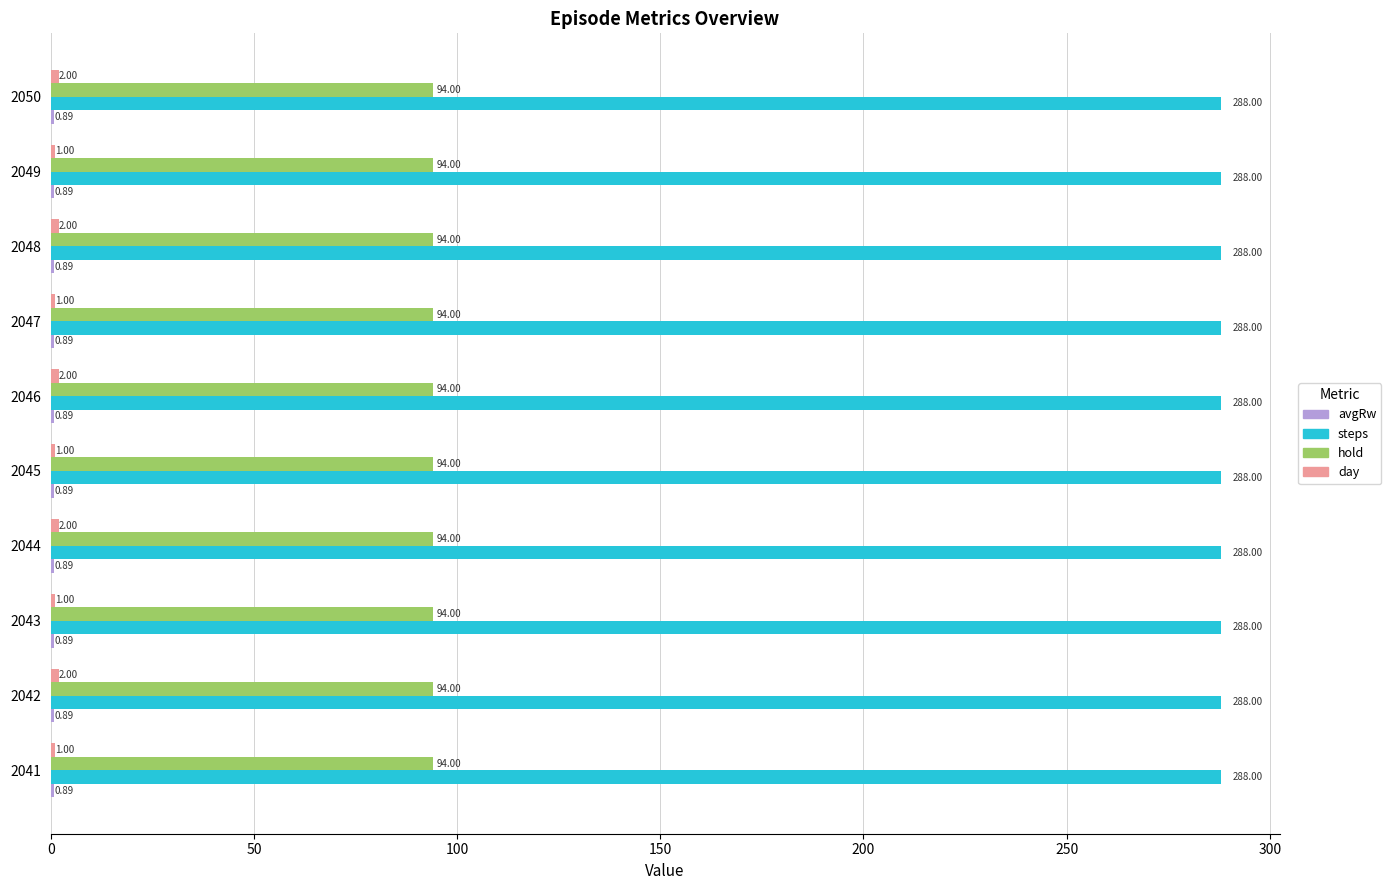

What is the sum of the hold values at 2042 and 2046?

188.0